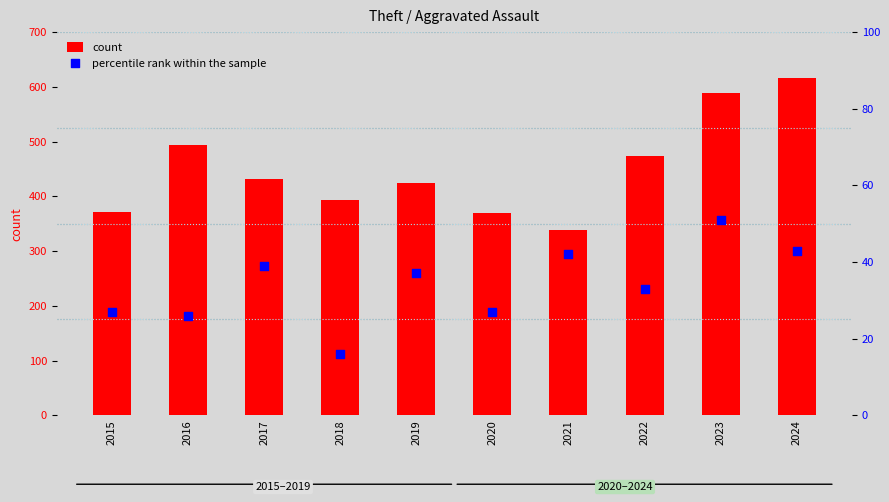

Is the value of count at 2016 greater than the value of percentile rank within the sample at 2015?

Yes